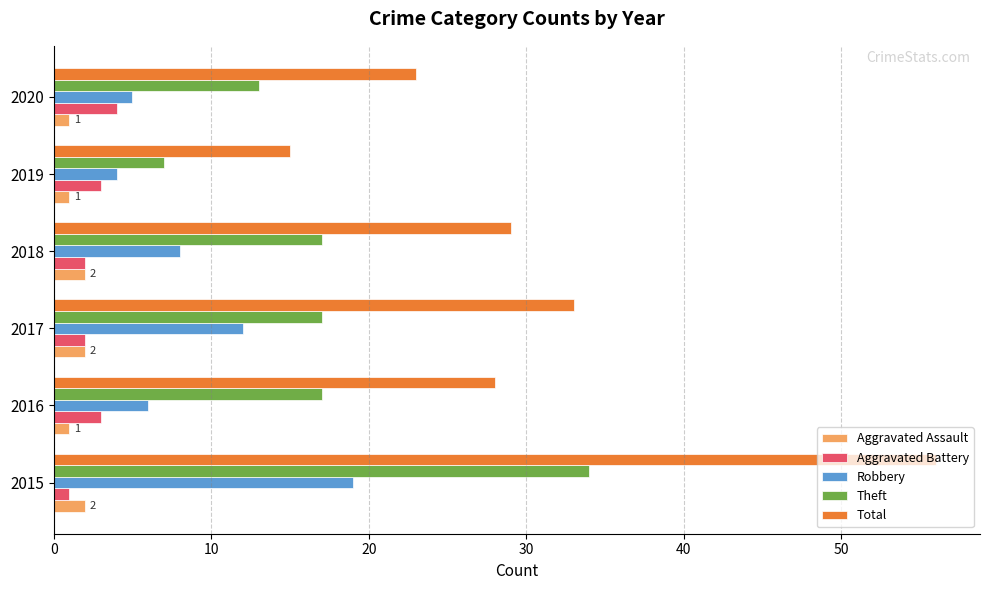

What is the difference between the maximum and minimum values in the Aggravated Battery series?

3